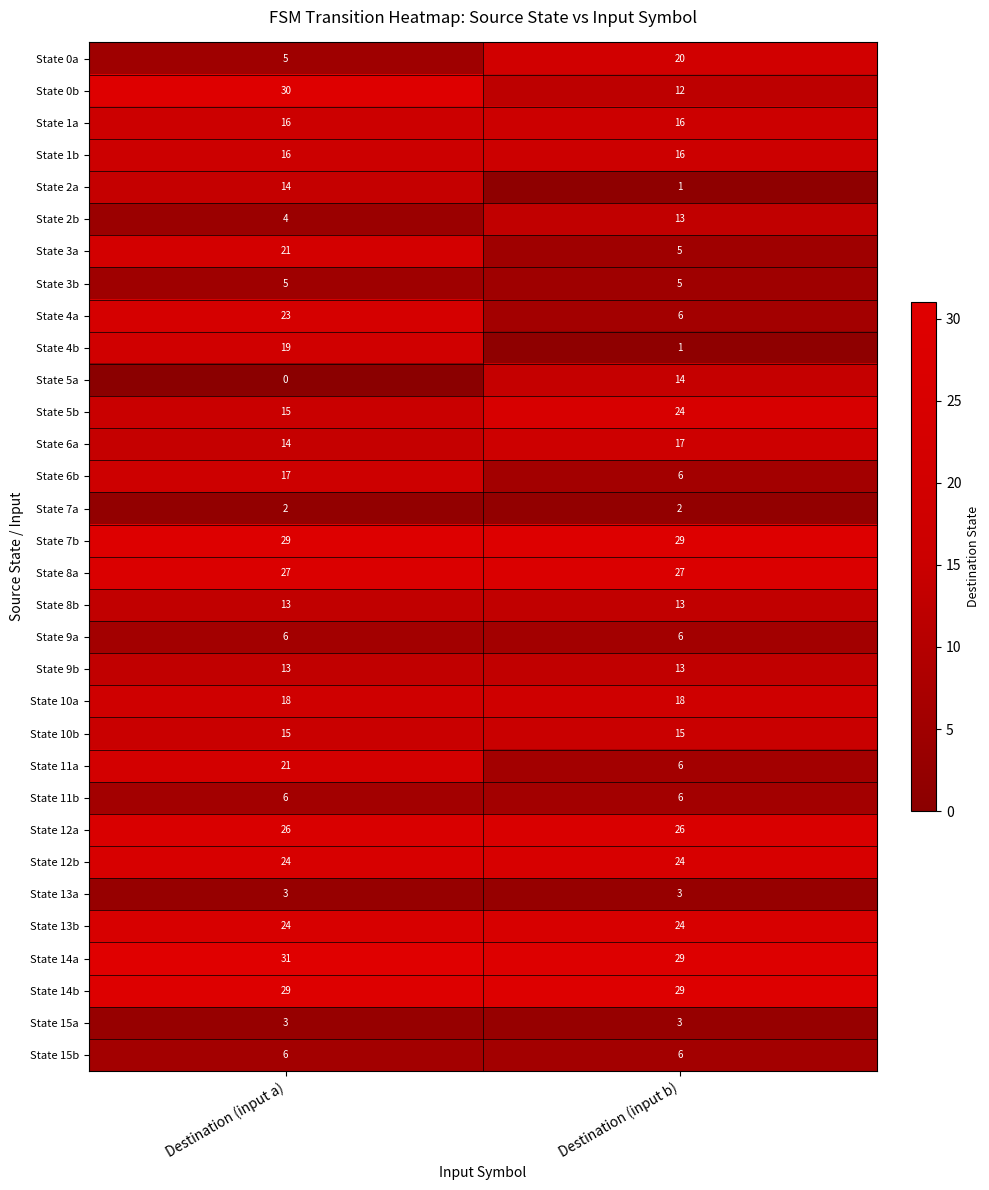

The value of State 15b at Destination (input b) is 6. True or false?

True